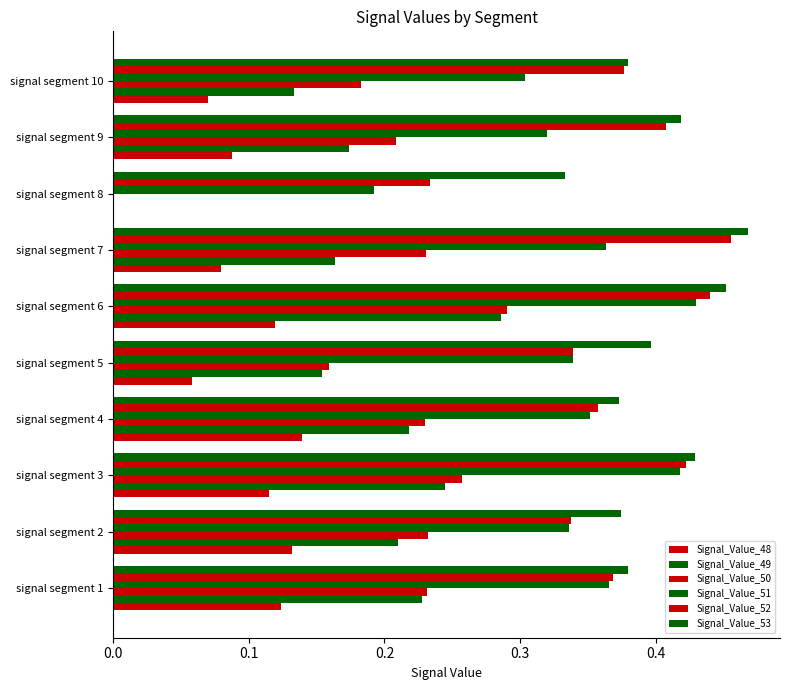

Reading left to right, extract all data points from this chart.

Signal_Value_48: 0.1	0.1	0.1	0.1	0.1	0.1	0.1	0.0	0.1	0.1
Signal_Value_49: 0.2	0.2	0.2	0.2	0.2	0.3	0.2	0.0	0.2	0.1
Signal_Value_50: 0.2	0.2	0.3	0.2	0.2	0.3	0.2	0.0	0.2	0.2
Signal_Value_51: 0.4	0.3	0.4	0.4	0.3	0.4	0.4	0.2	0.3	0.3
Signal_Value_52: 0.4	0.3	0.4	0.4	0.3	0.4	0.5	0.2	0.4	0.4
Signal_Value_53: 0.4	0.4	0.4	0.4	0.4	0.5	0.5	0.3	0.4	0.4